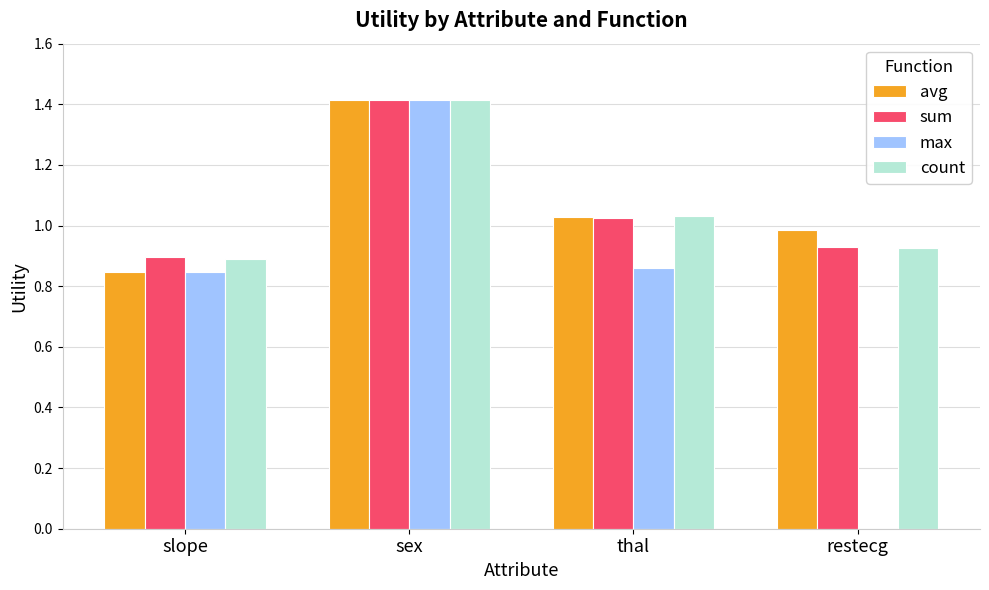

What is the sum of all avg values?

4.3